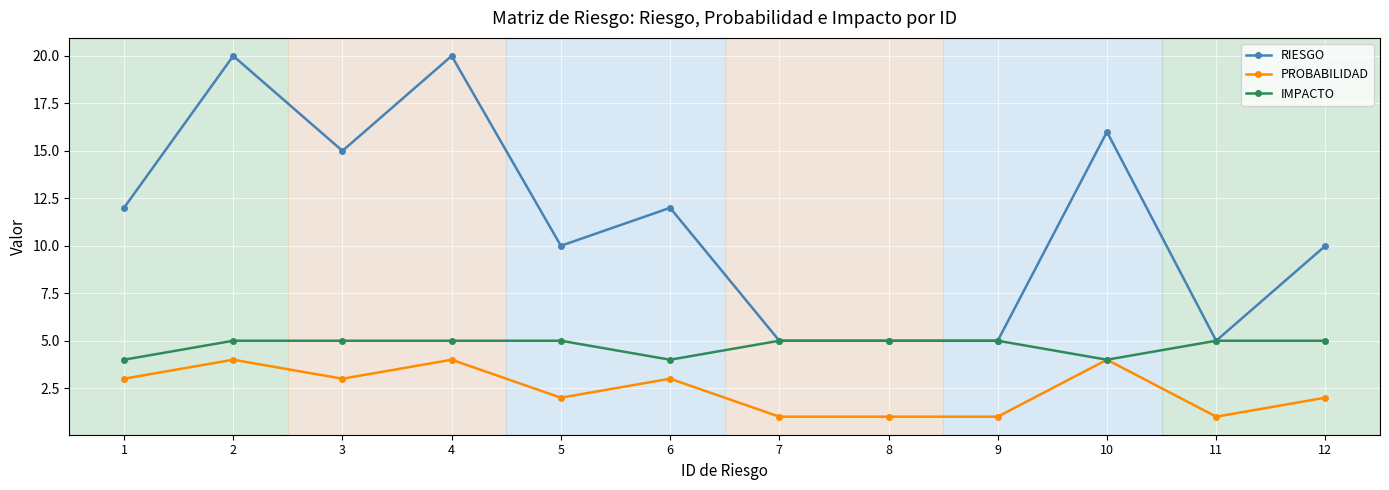

What is the sum of all RIESGO values?

135